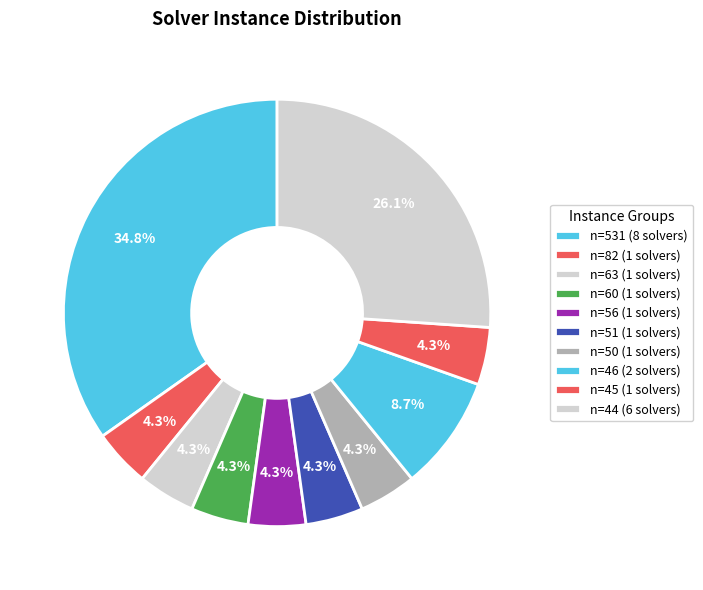

How many segments does this pie chart have?

10